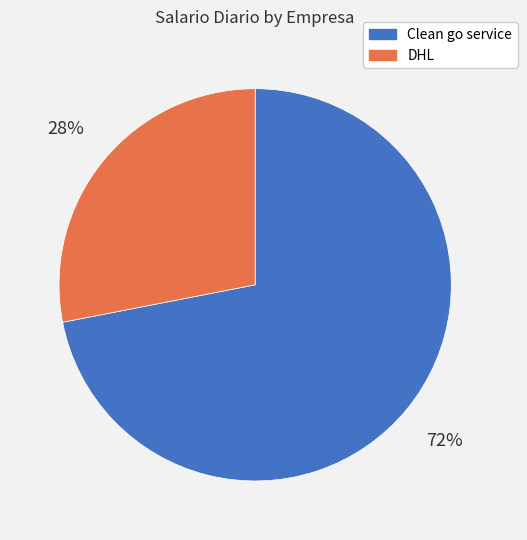

Combined, do DHL and Clean go service account for over 50%?

Yes